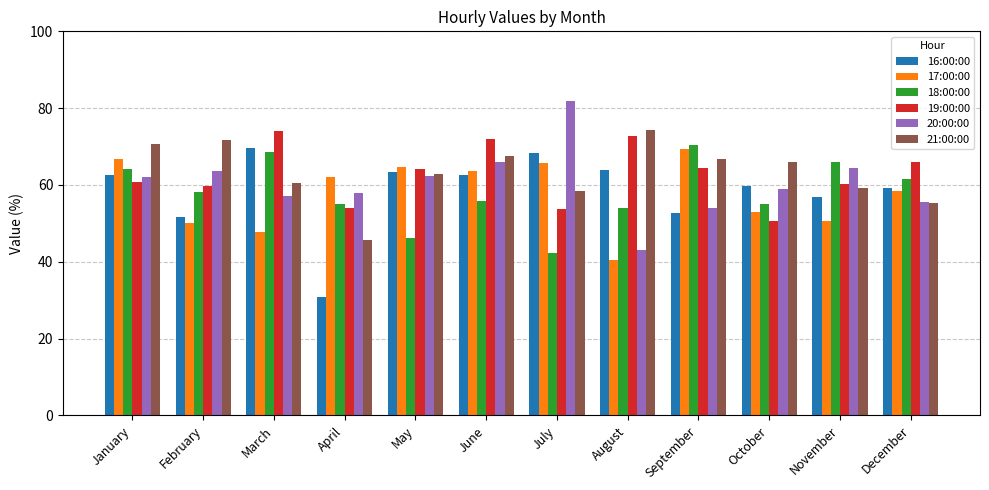

The value of 21:00:00 at August is 110.8. True or false?

False